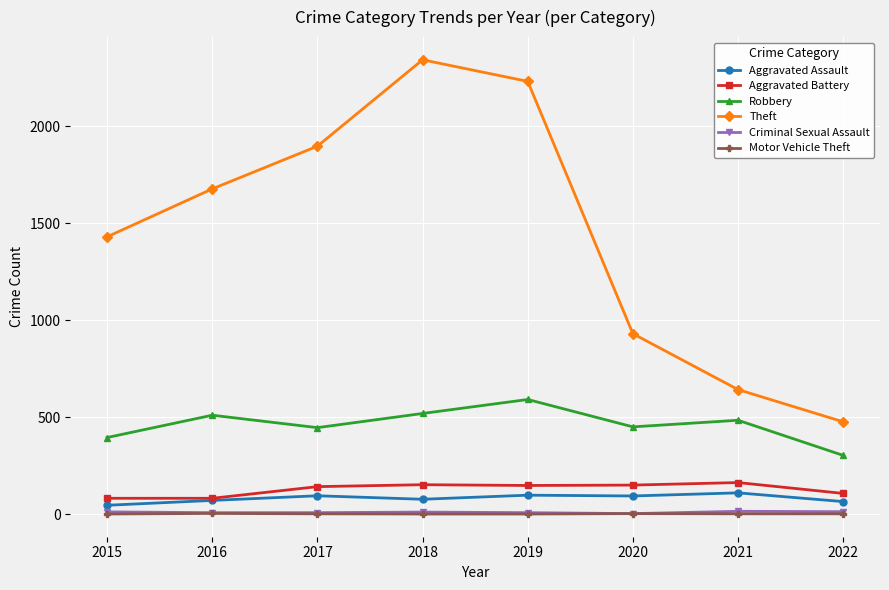

Which series has the largest total across all categories?

Theft